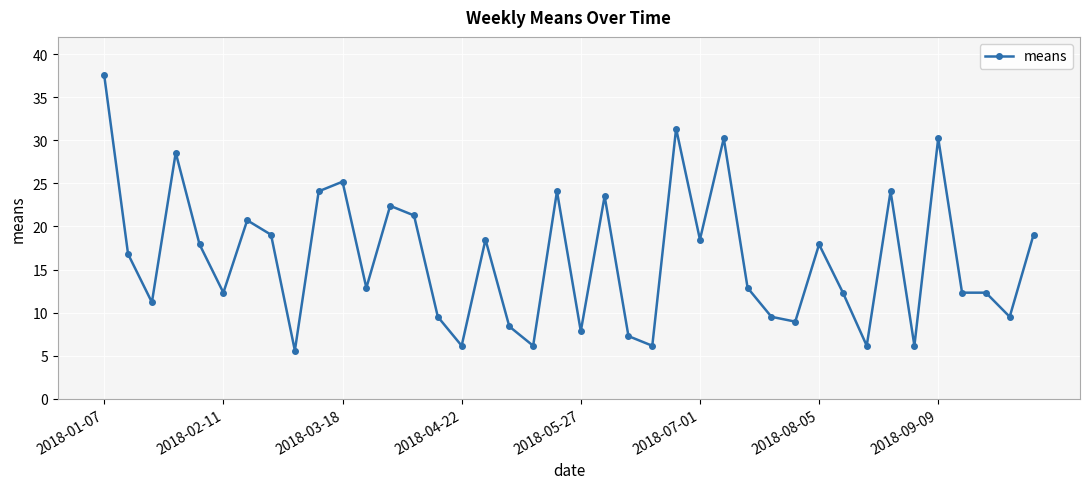

What is the sum of all values?

654.6